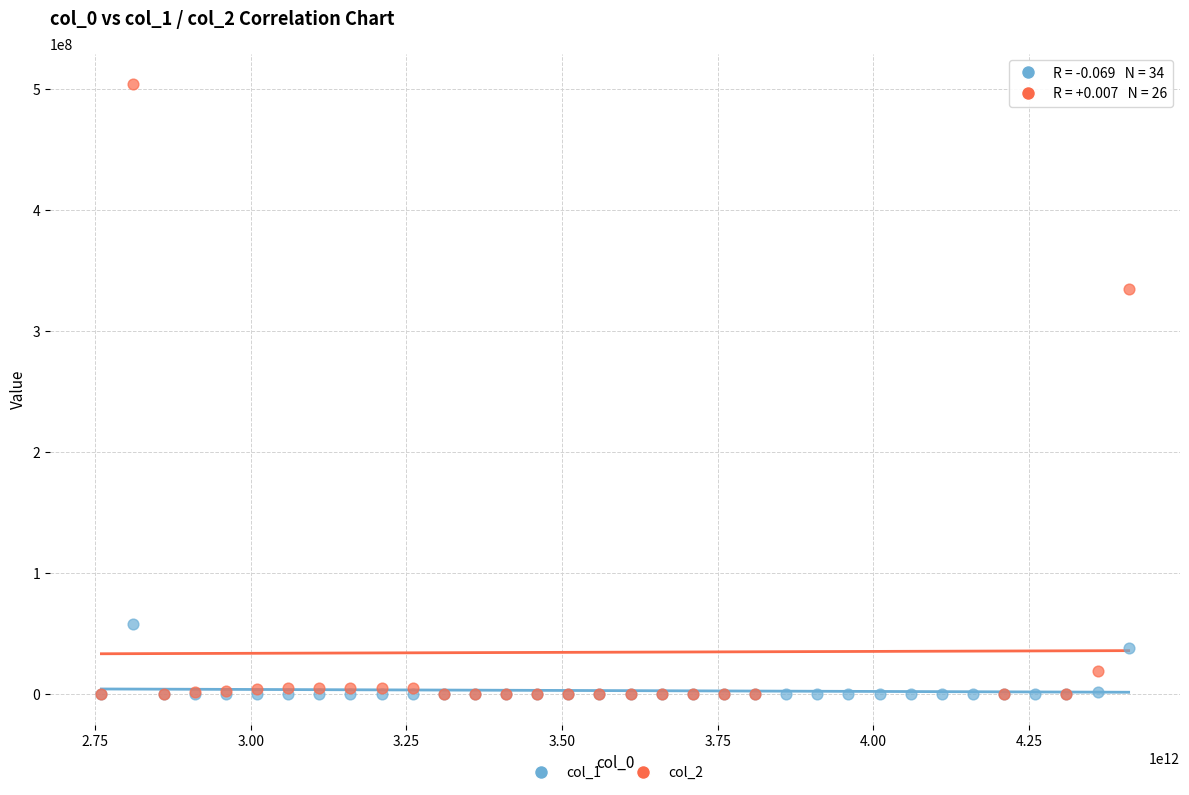

Which series contains the highest Y value?

col_2